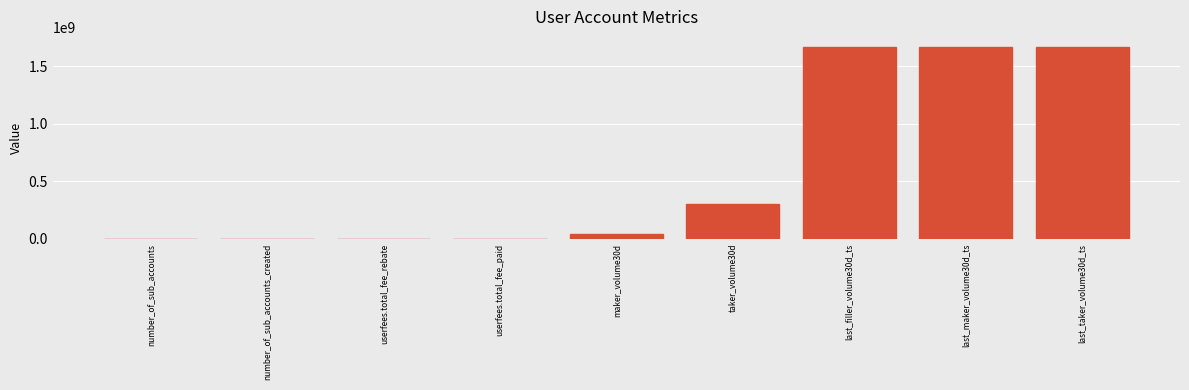

Where is the data nearest to the value 836645965?

taker_volume30d